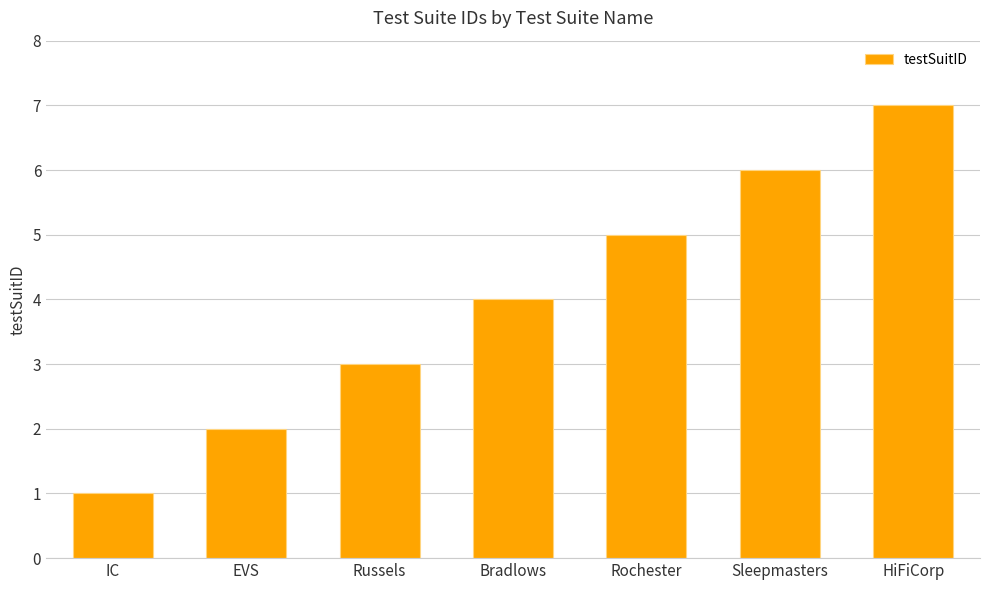

Which label corresponds to the largest value in the chart?

HiFiCorp